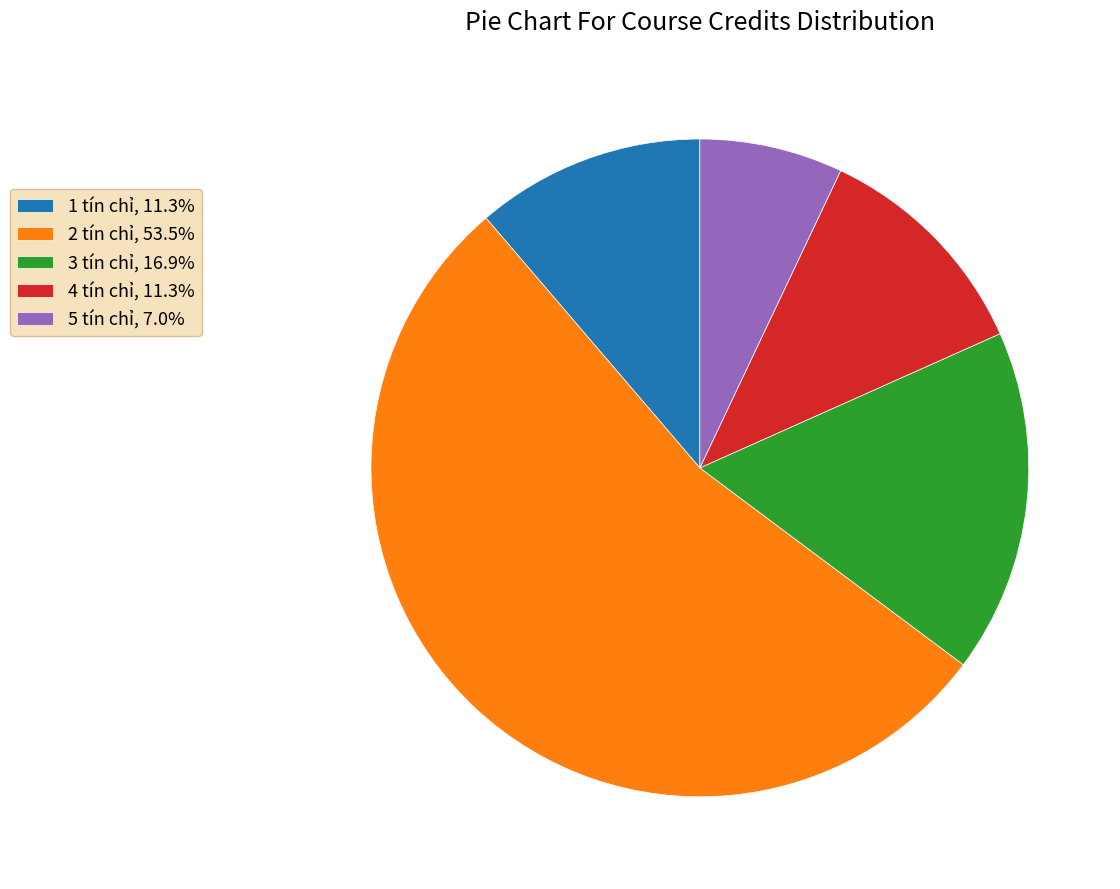

Does 2 tín chỉ, 53.5% represent more than half of the total?

Yes